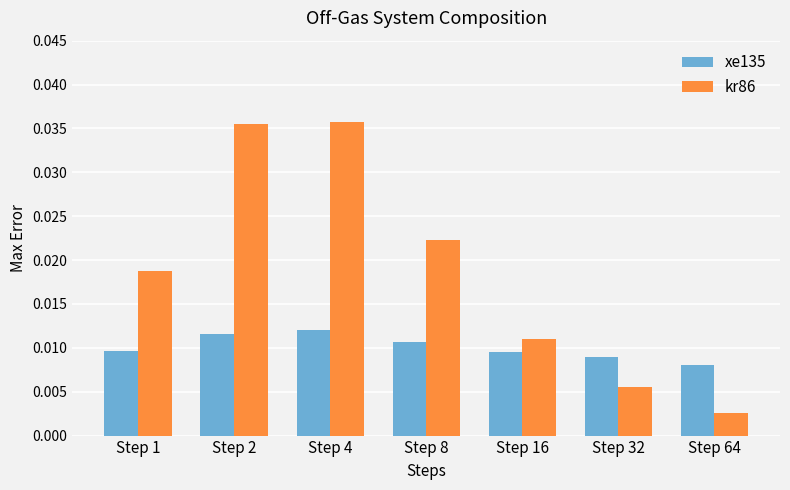

Between Step 4 and Step 8, which series saw the biggest shift?

kr86